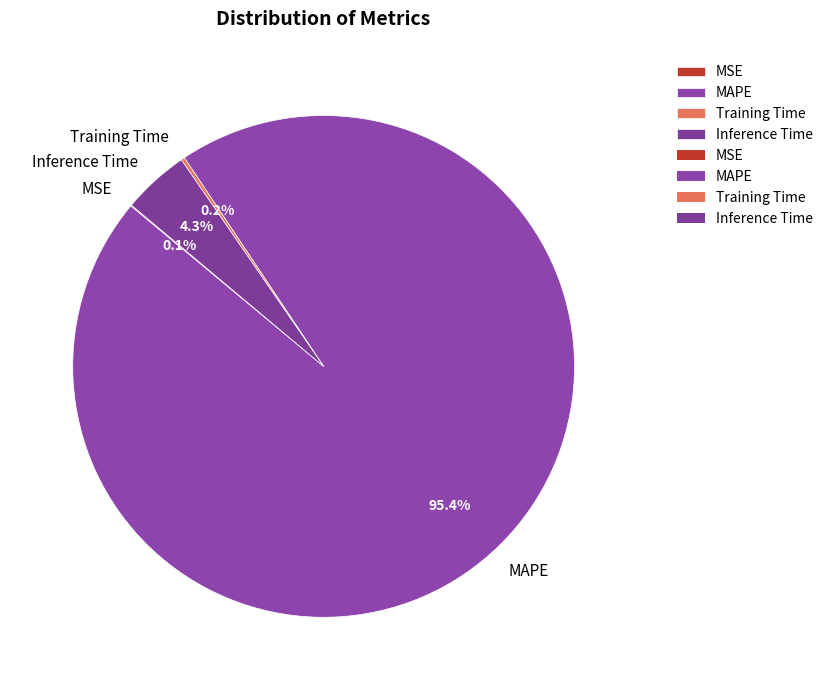

What percentage is the Inference Time slice, to the nearest percent?

4%